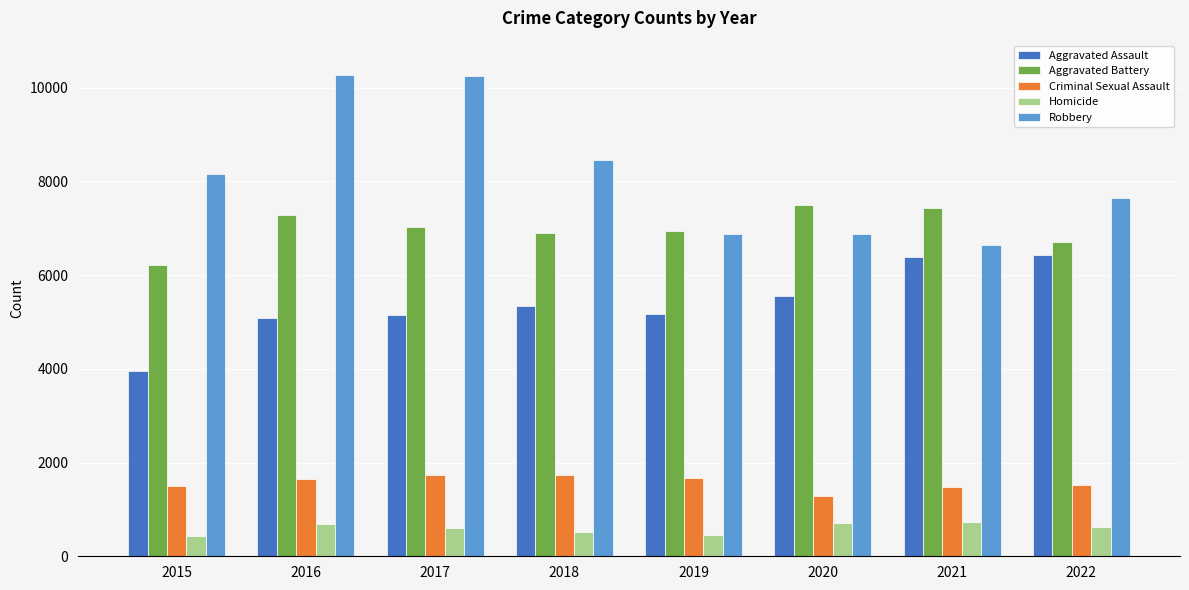

Count the number of categories in the chart.

8